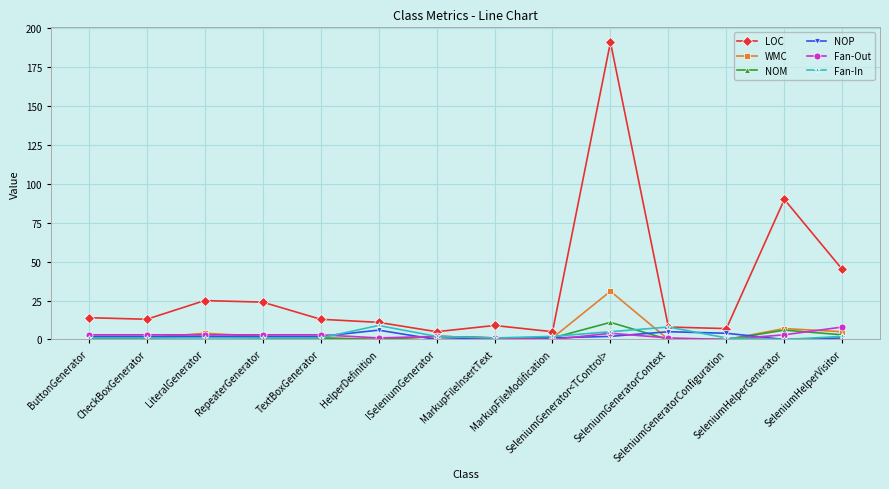

What is the label of the 10th point from the right?

TextBoxGenerator